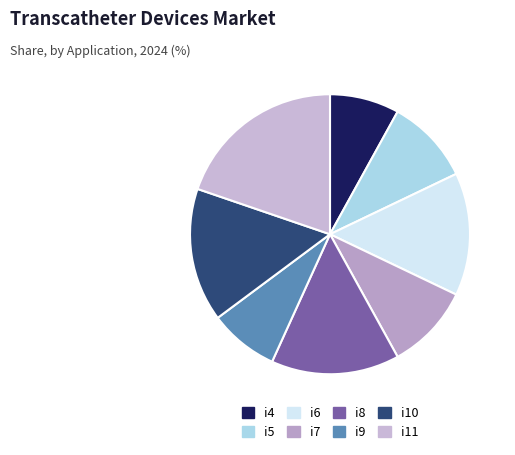

Is it true that i9 is 15% of the pie?

False